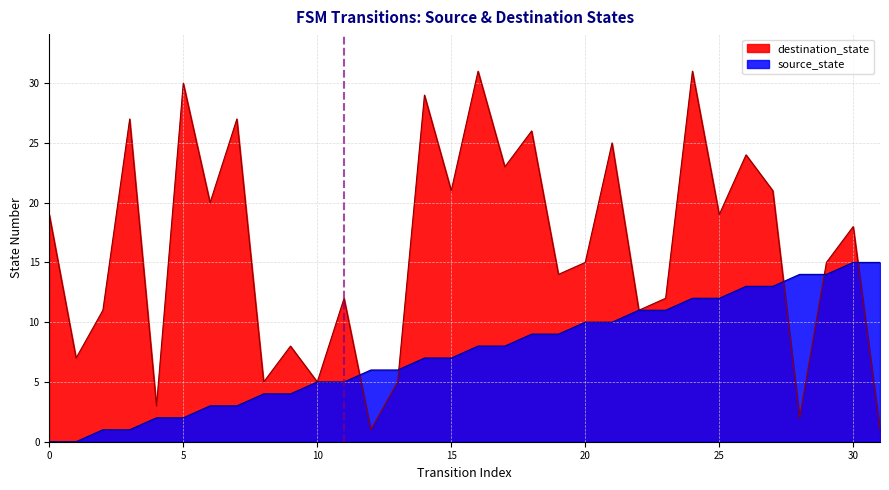

The value of source_state at 9 is 5. True or false?

False